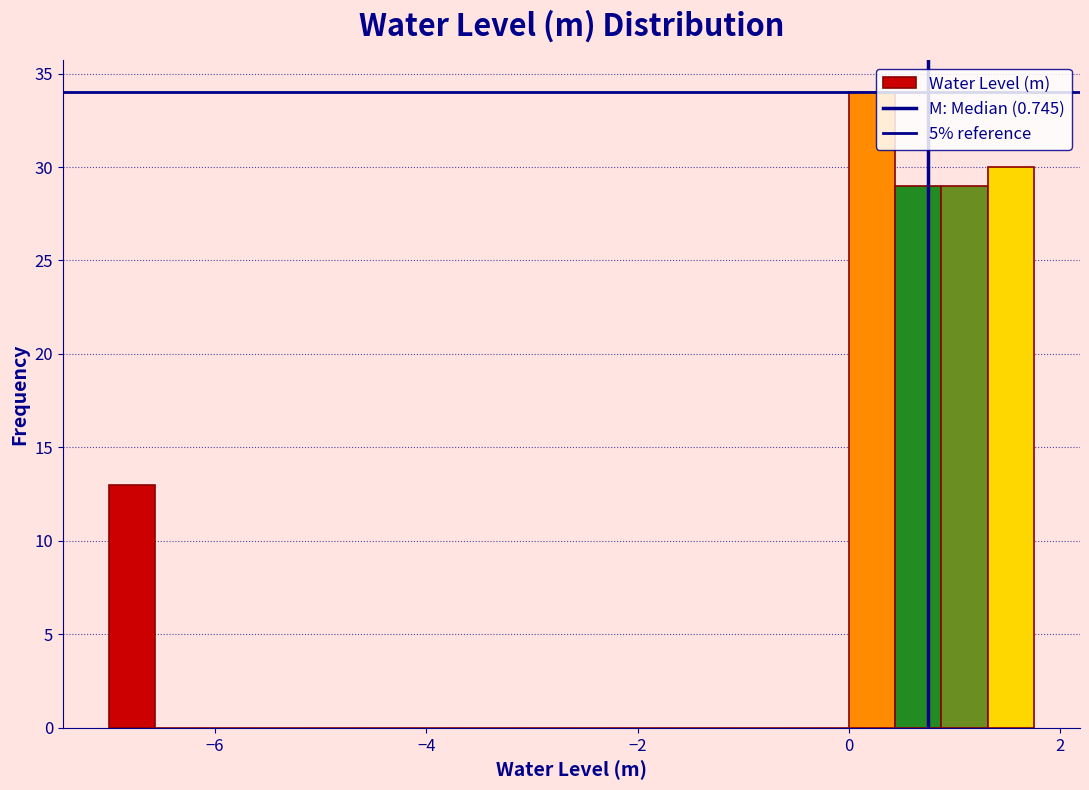

Read against the x-axis, roughly where is the centre of the tallest bar?

0.2